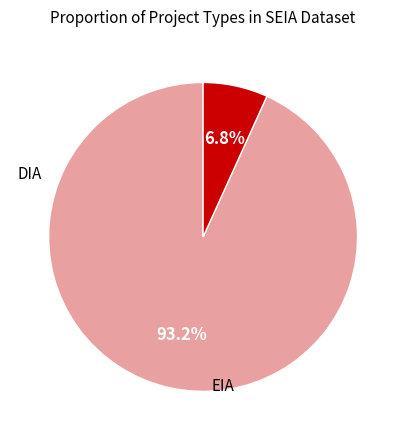

How many slices are in this pie chart?

2